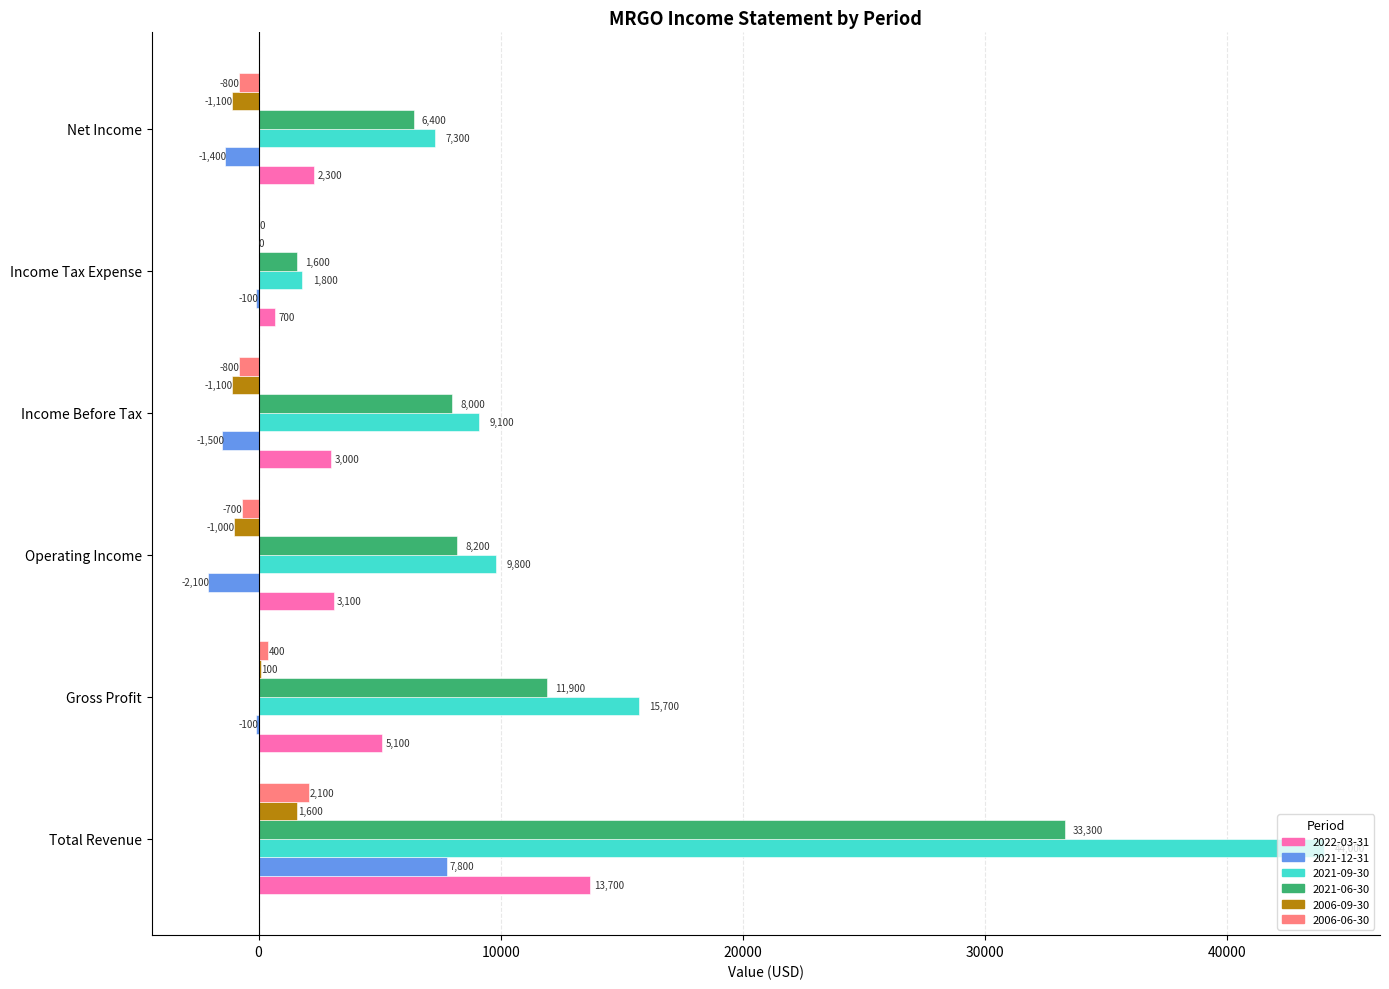

What is the highest value of the 2006-06-30 series?

2100